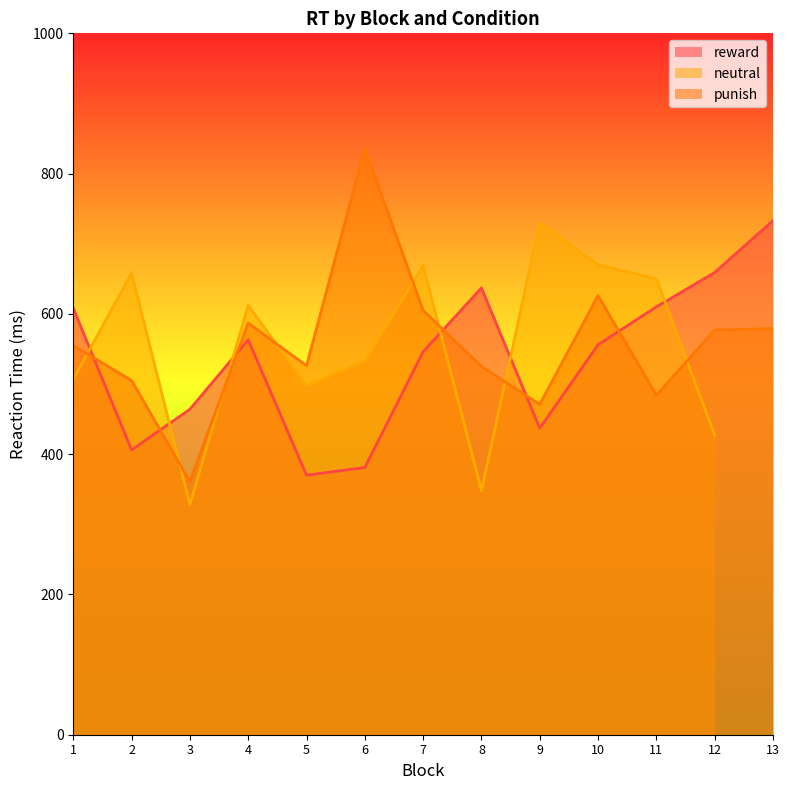

The value of punish at 11 is 275. True or false?

False